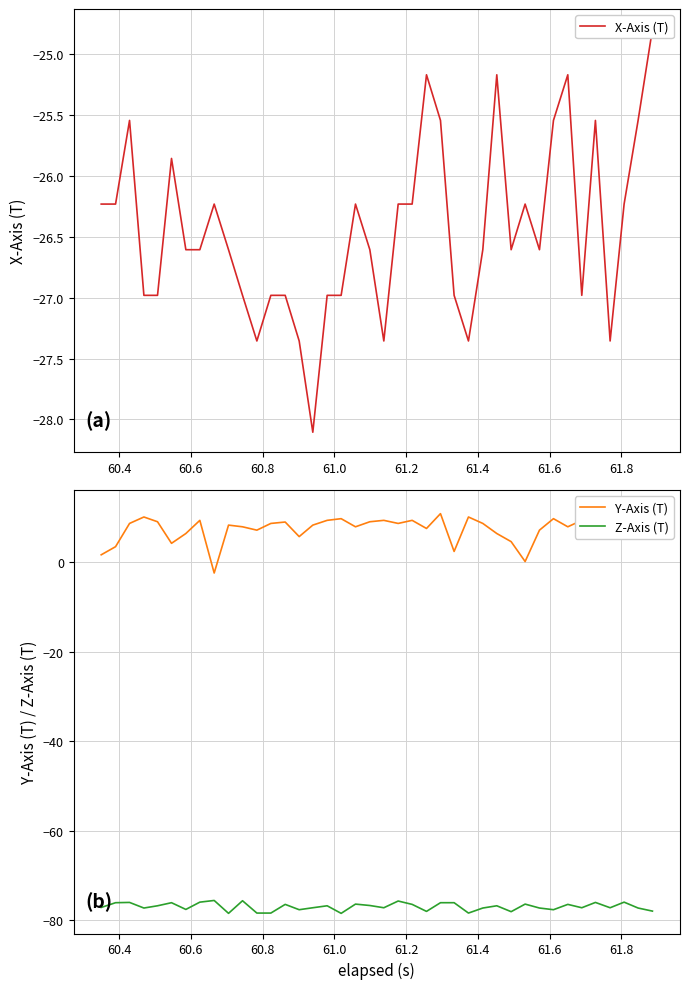

What is the difference between the second highest and second lowest values in the X-Axis (T) series?

2.2